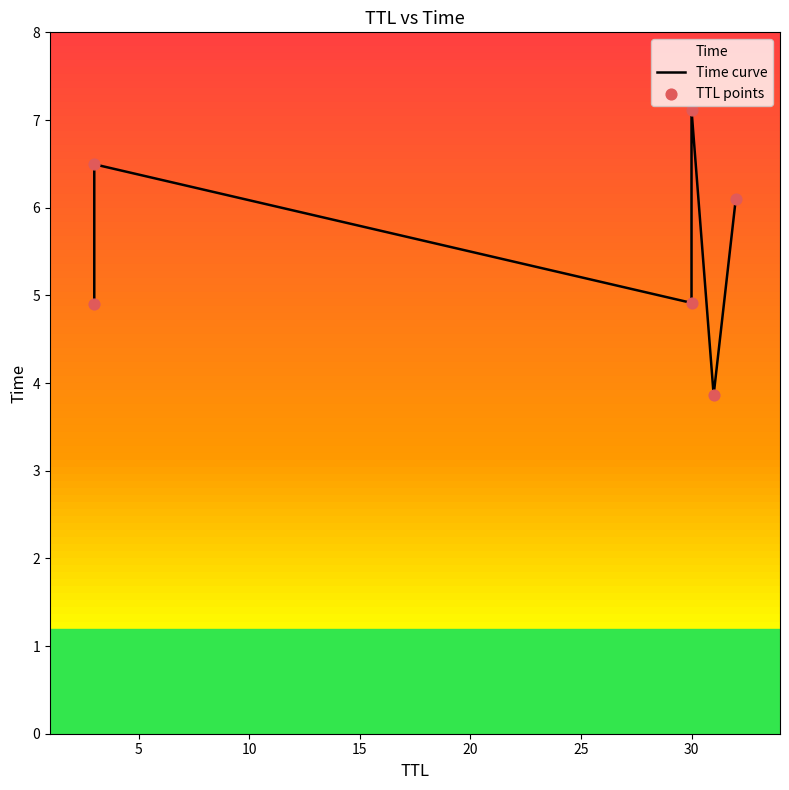

Which series contains the highest Y value?

Time curve